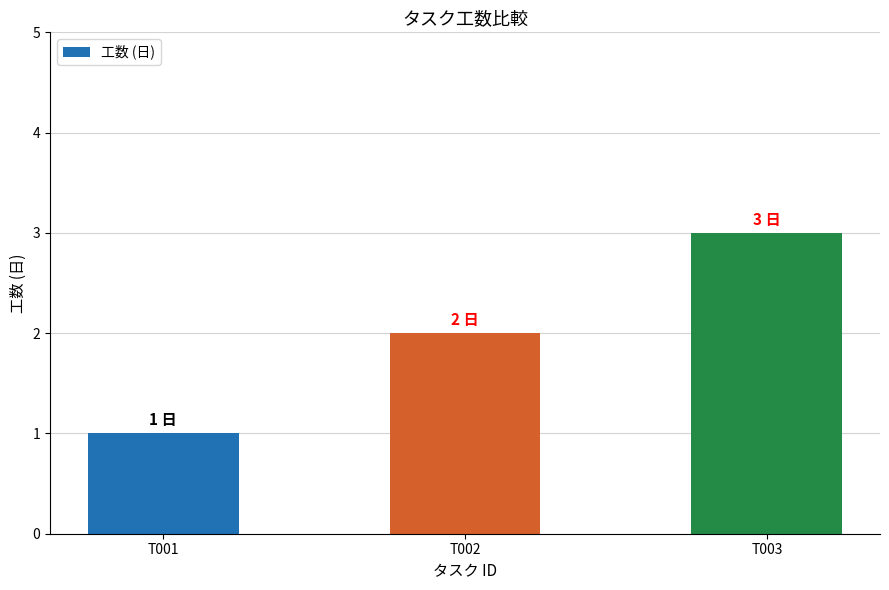

Which category has the highest value across all series?

T003